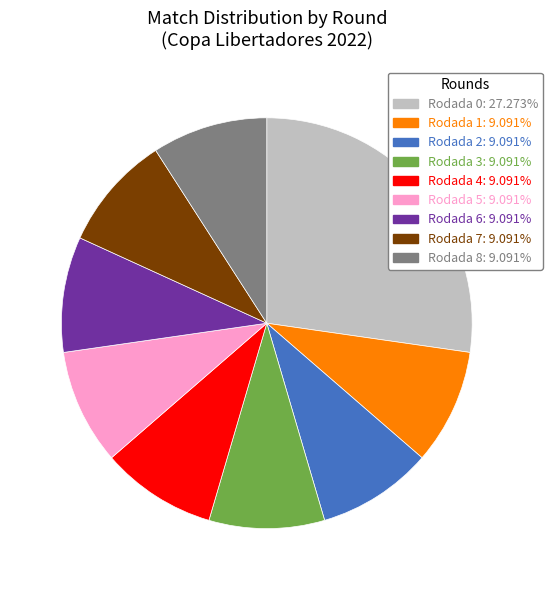

Which category has the biggest portion of the pie?

Rodada 0